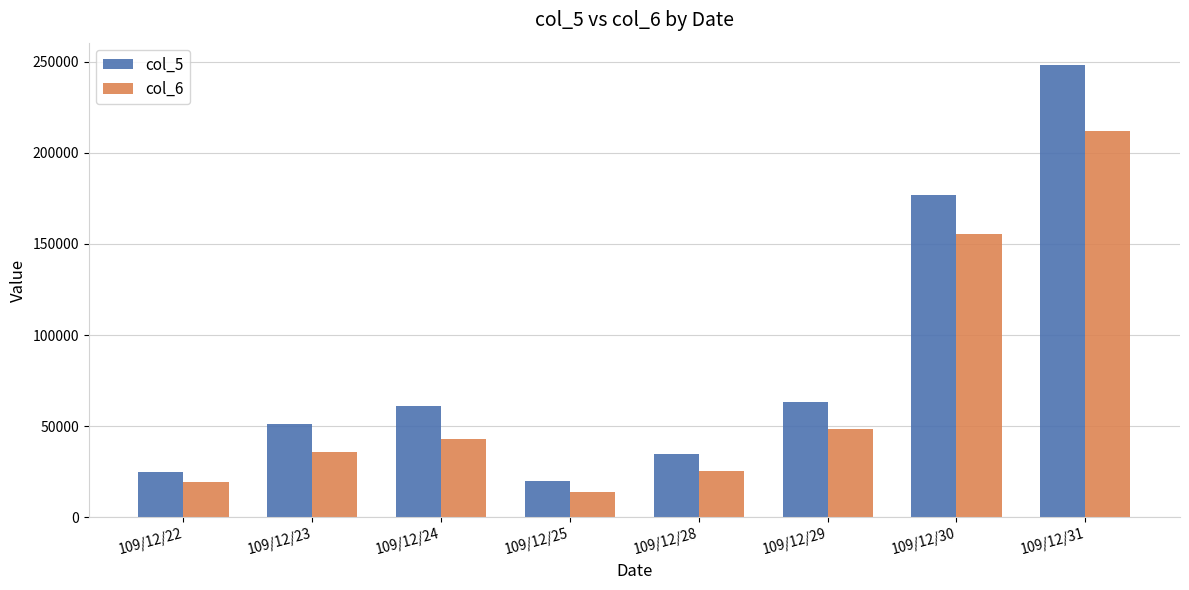

Are the bars grouped side by side (vs. stacked)?

Yes